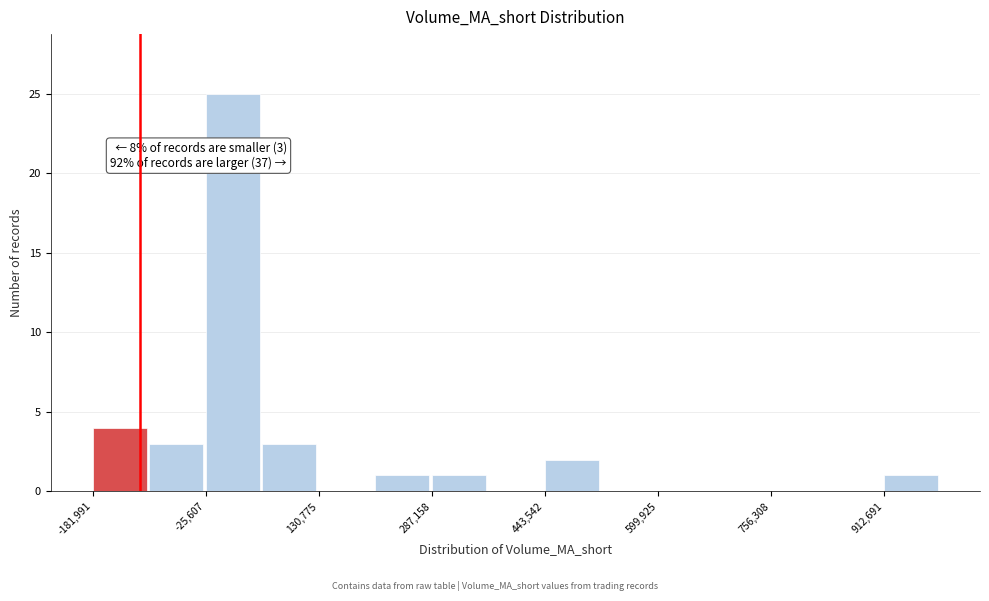

Around what value on the x-axis is the tallest bar? Give the approximate position of its centre, as read against the axis.

20000